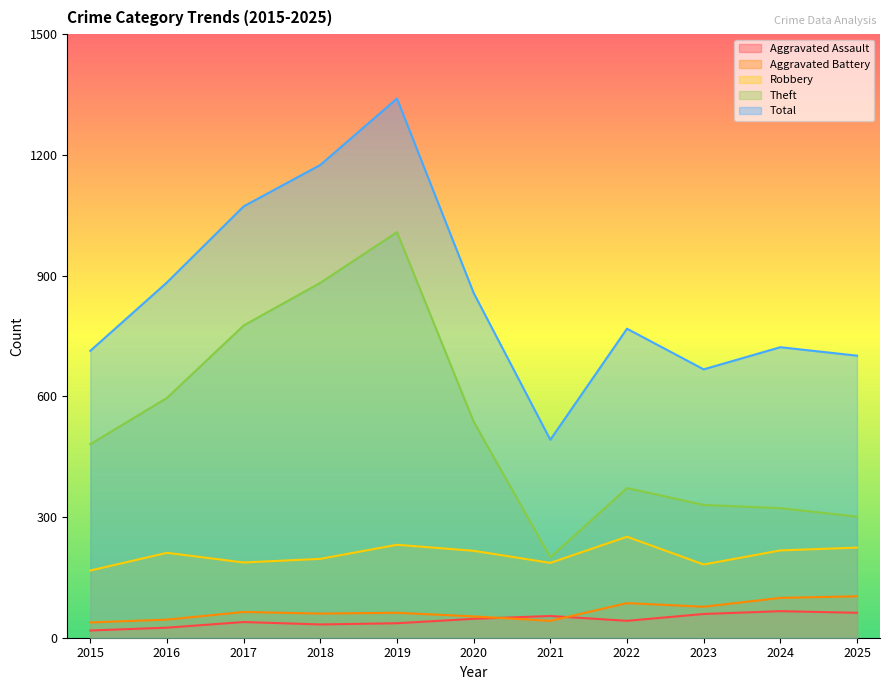

True or false: Robbery and Aggravated Assault cross at least once.

False